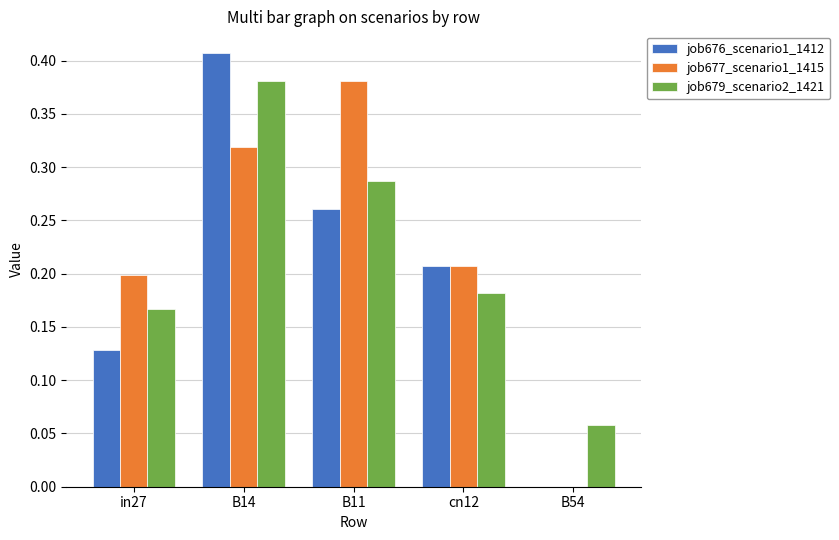

How many series are shown in this chart?

3